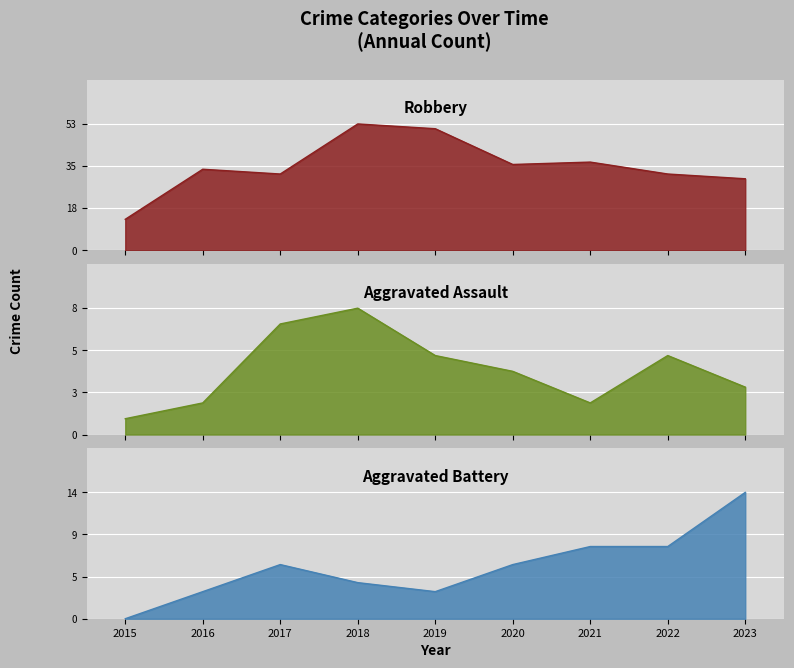

What is the value of the Robbery point at the 2nd from the left?

34